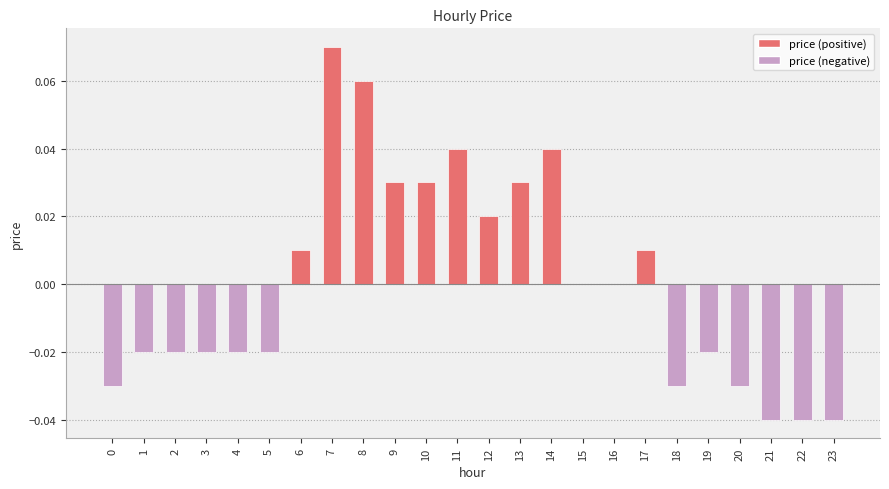

Between 9 and 12, which is larger?

9